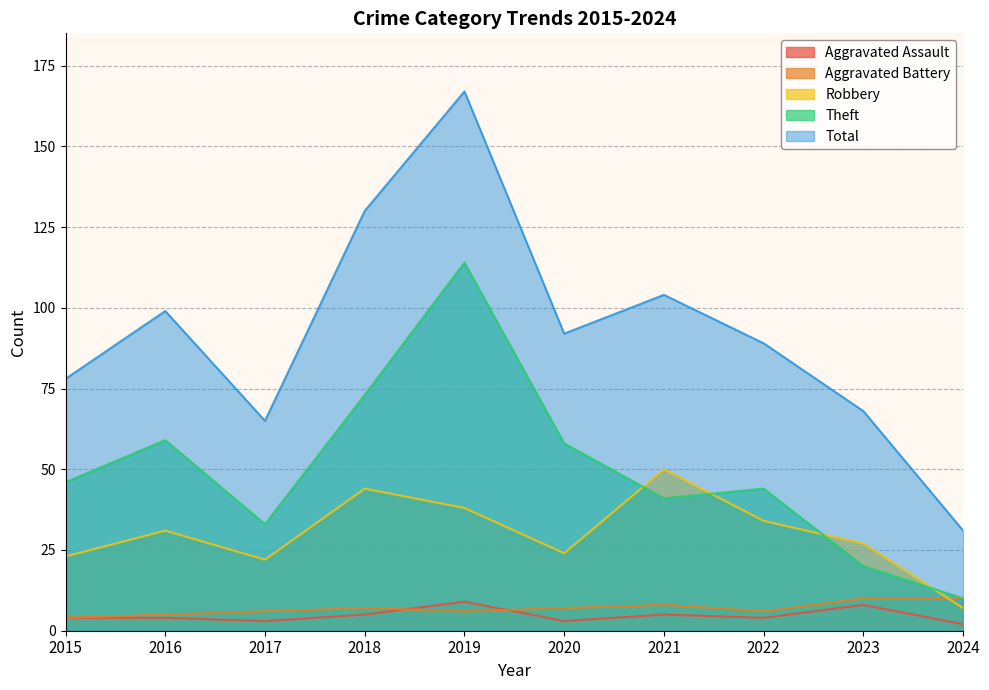

Is the value of Total at 2024 greater than the value of Robbery at 2015?

Yes